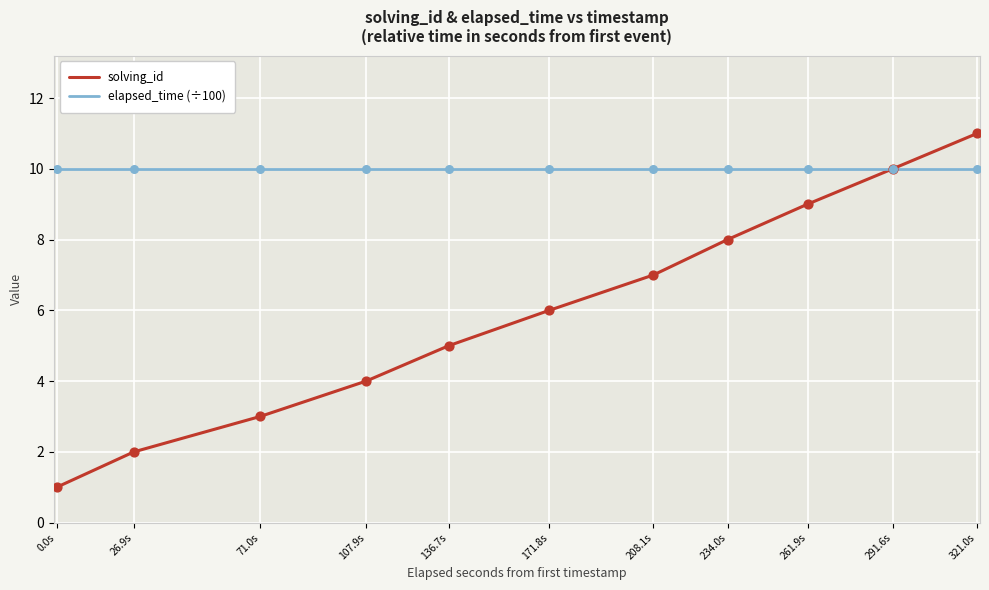

Which series changed the most between 26.9s and 321.0s?

solving_id